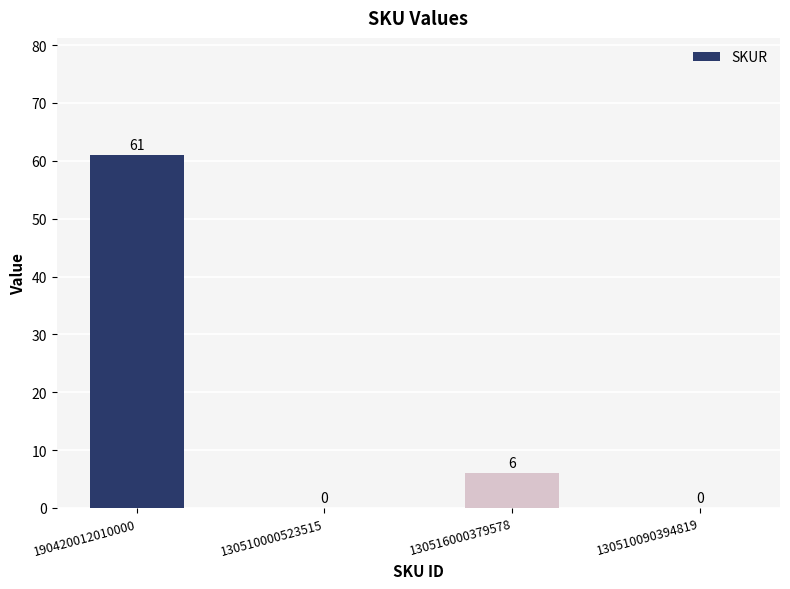

True or false: the data shows 61 at 190420012010000.

True